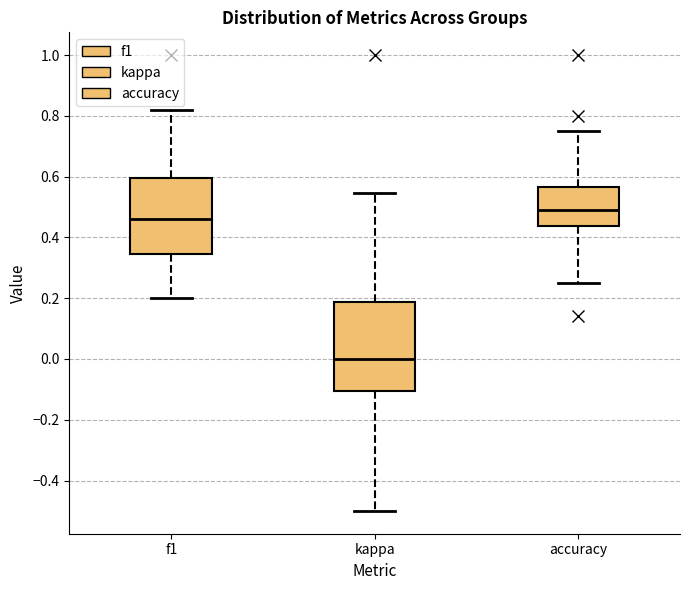

Which box has the highest median line?

accuracy